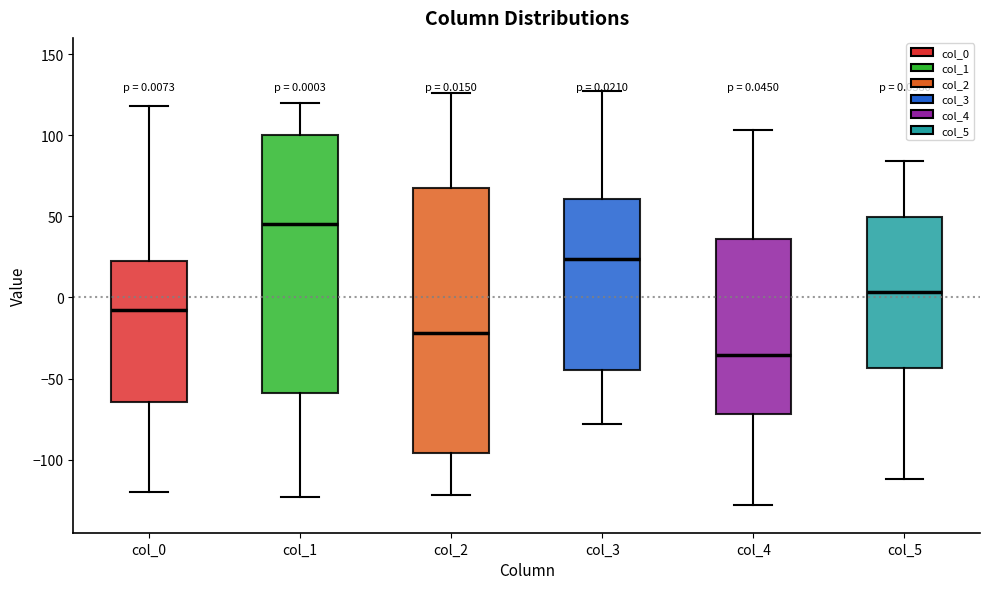

Which box's median line is the lowest?

col_4